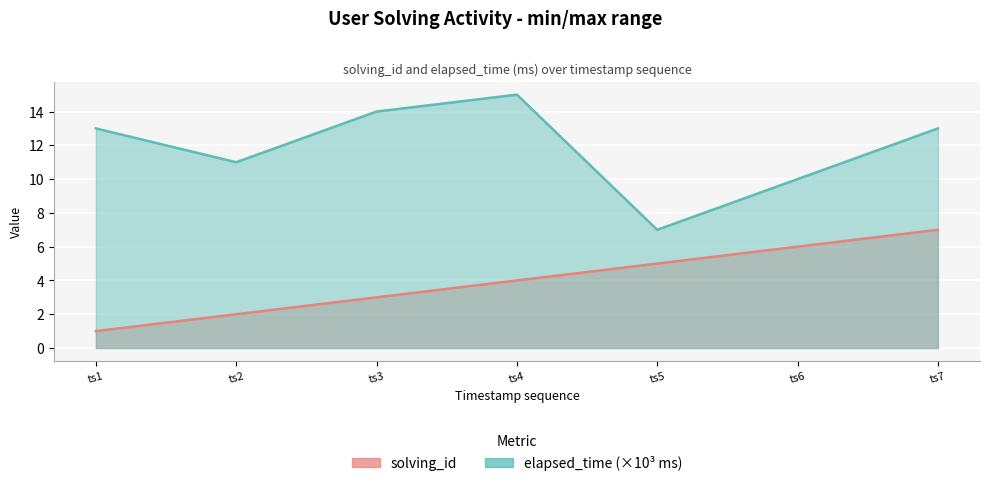

At how many categories does at least one series exceed 12?

4